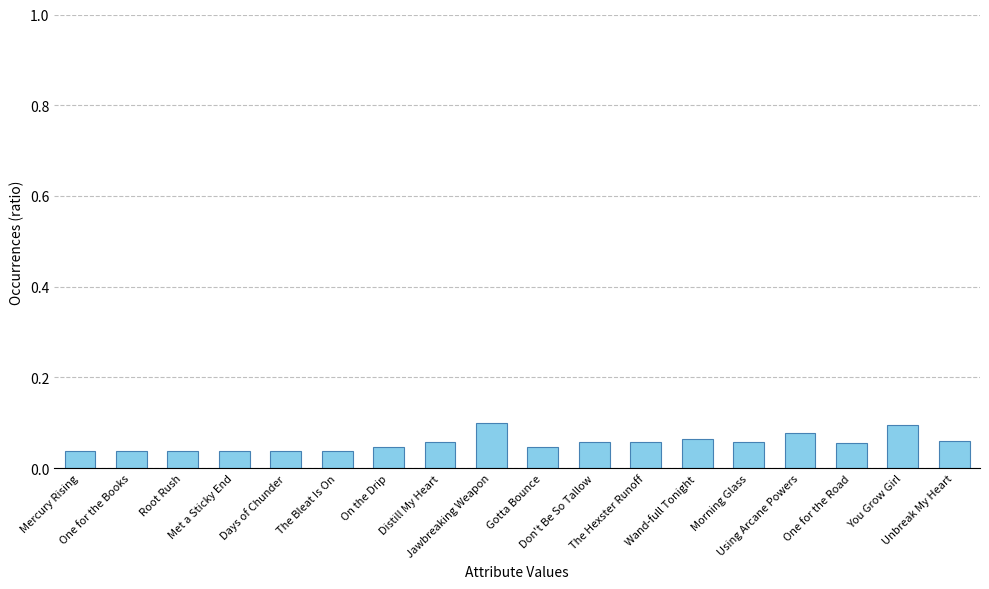

Count the values in the range 0 to 1.

18